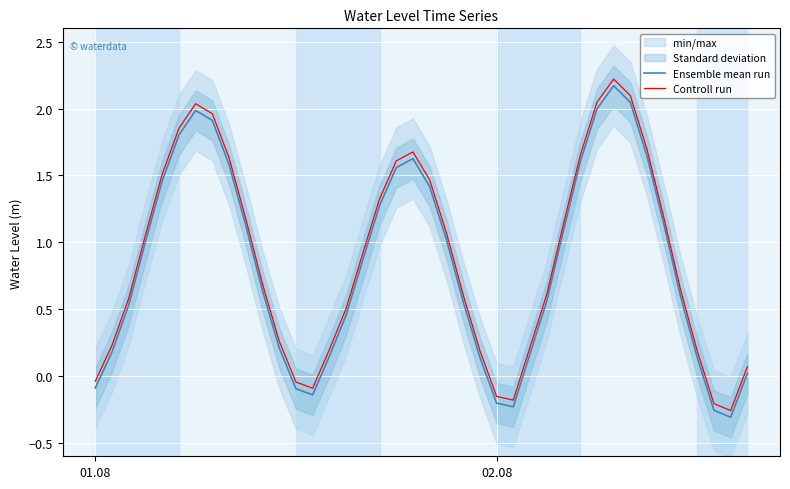

True or false: Controll run and Ensemble mean run intersect in this chart.

False